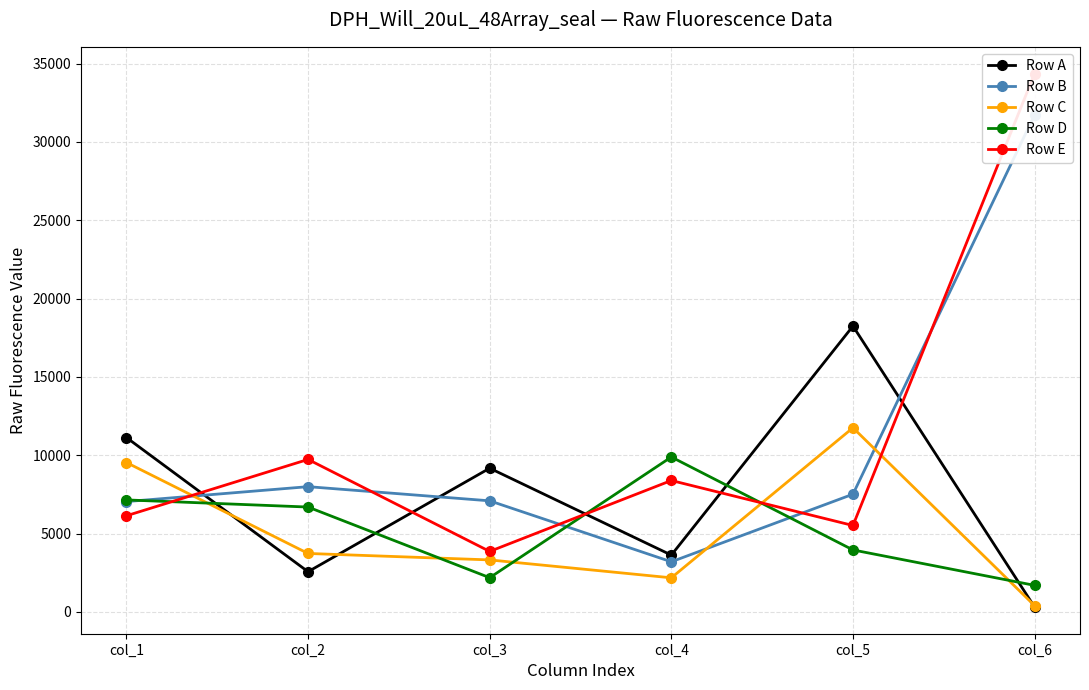

What is the average value of the Row D series?

5260